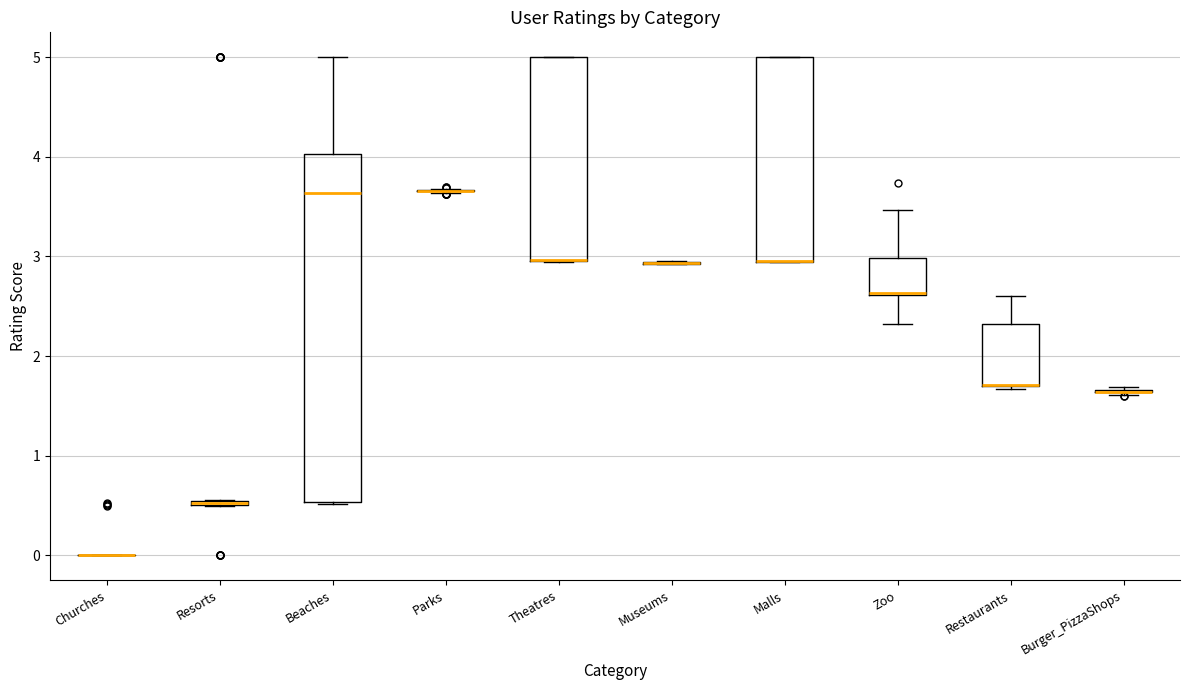

Which box is the tallest, from its lower edge to its upper edge?

Beaches